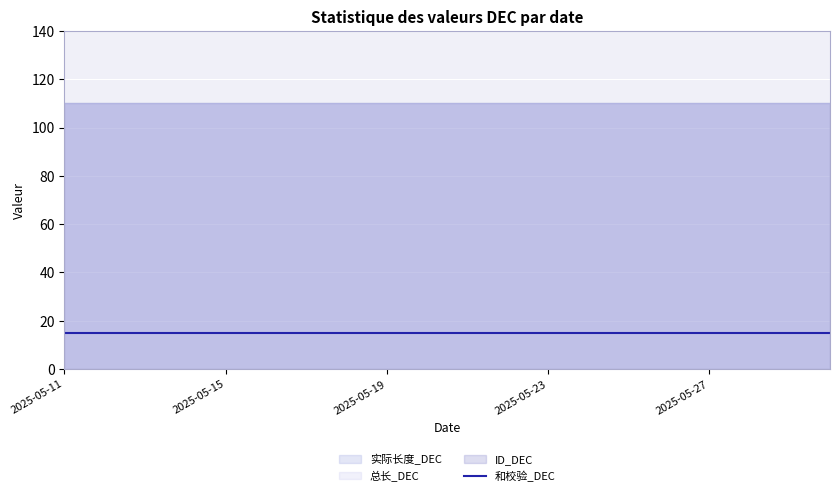

Between 2025-05-14 and 2025-05-21, which series saw the biggest shift?

实际长度_DEC